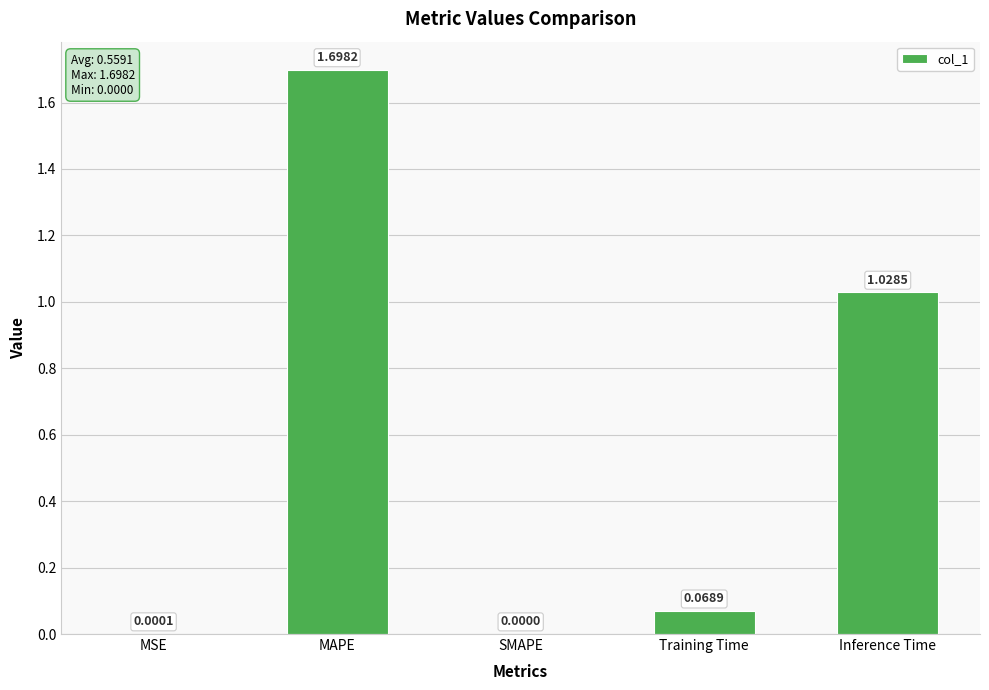

Which label corresponds to the largest value in the chart?

MAPE